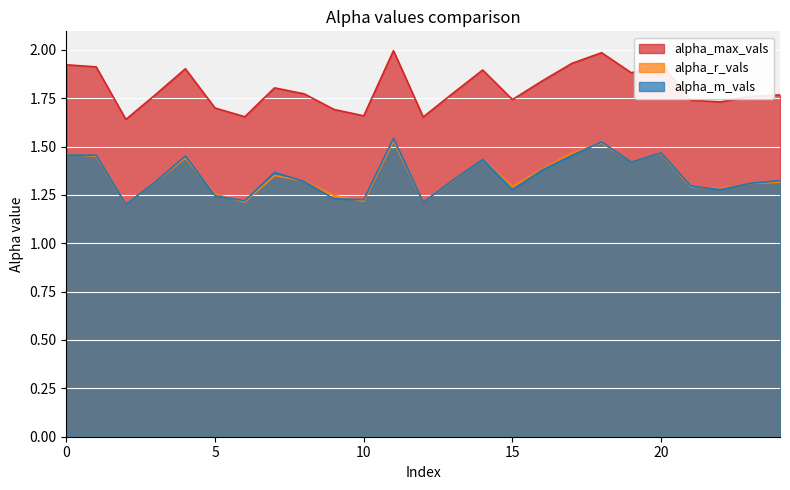

How many distinct data groups are displayed?

3